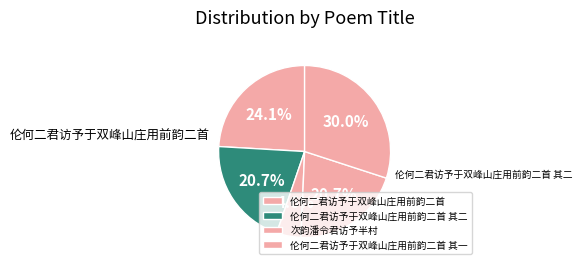

How many segments does this pie chart have?

5